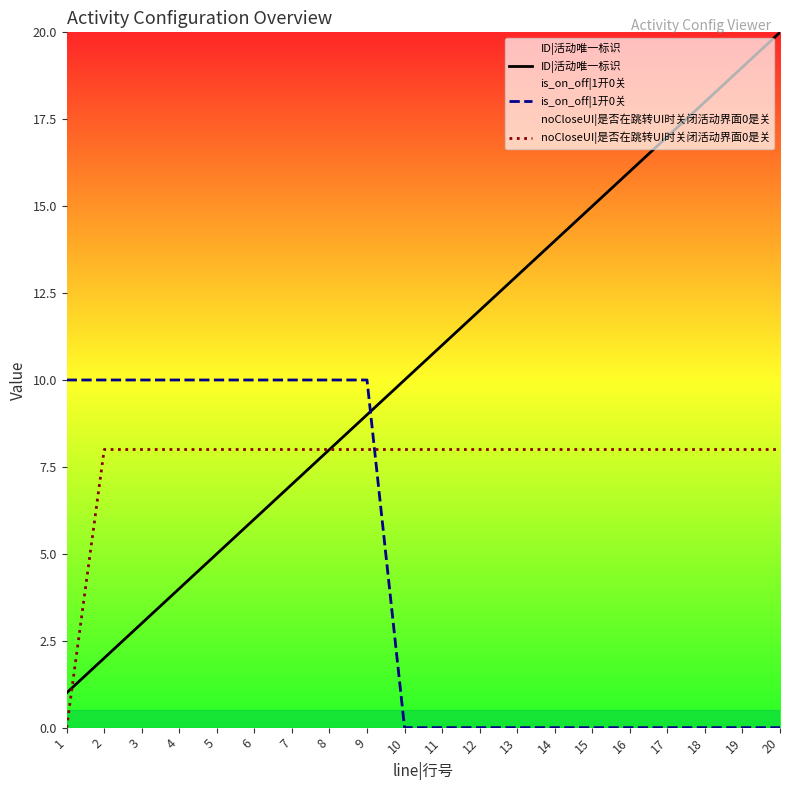

Reading left to right, transcribe all the data shown in this chart.

ID|活动唯一标识: 1=1	2=2	3=3	4=4	5=5	6=6	7=7	8=8	9=9	10=10	11=11	12=12	13=13	14=14	15=15	16=16	17=17	18=18	19=19	20=20
is_on_off|1开0关: 1=10	2=10	3=10	4=10	5=10	6=10	7=10	8=10	9=10	10=0	11=0	12=0	13=0	14=0	15=0	16=0	17=0	18=0	19=0	20=0
noCloseUI|是否在跳转UI时关闭活动界面0是关: 1=0	2=8	3=8	4=8	5=8	6=8	7=8	8=8	9=8	10=8	11=8	12=8	13=8	14=8	15=8	16=8	17=8	18=8	19=8	20=8